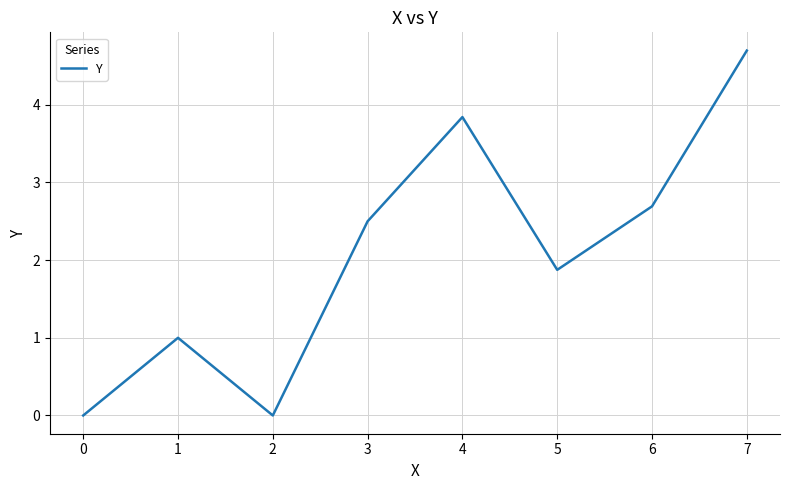

What is the greatest value displayed?

4.7